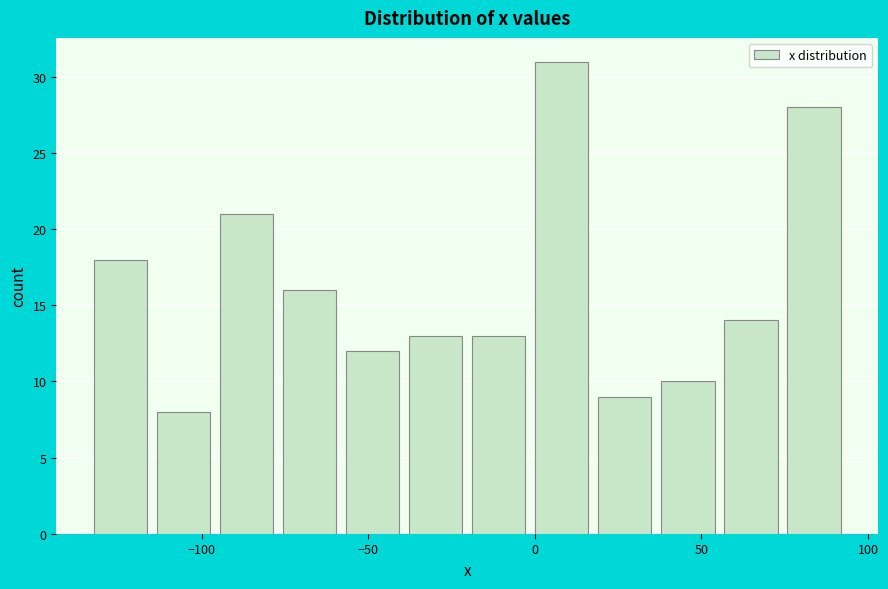

Read against the x-axis, roughly where is the centre of the tallest bar?

10